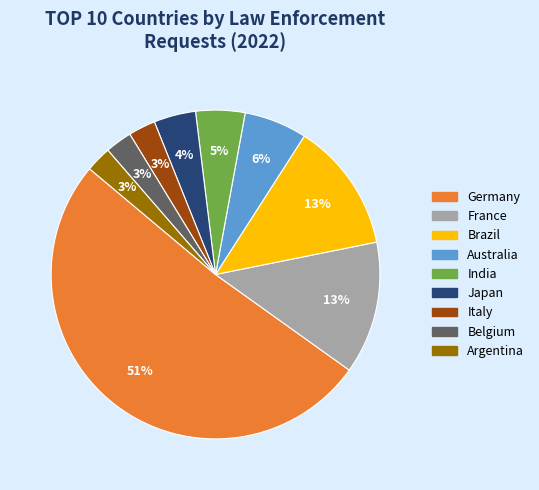

Does any single category account for the majority?

Yes